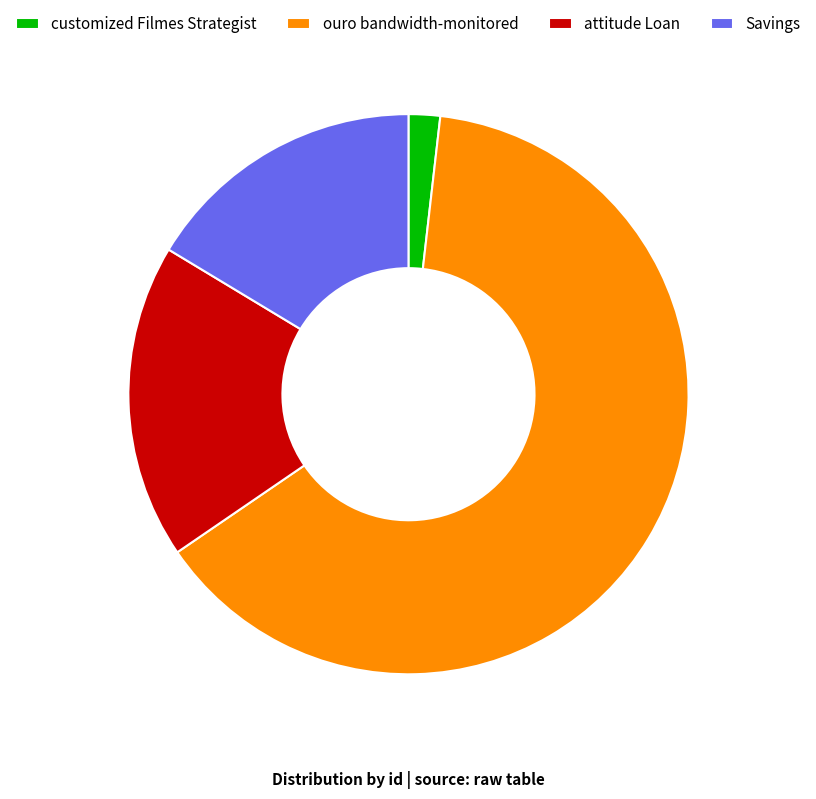

Is the sum of customized Filmes Strategist and ouro bandwidth-monitored greater than half?

Yes